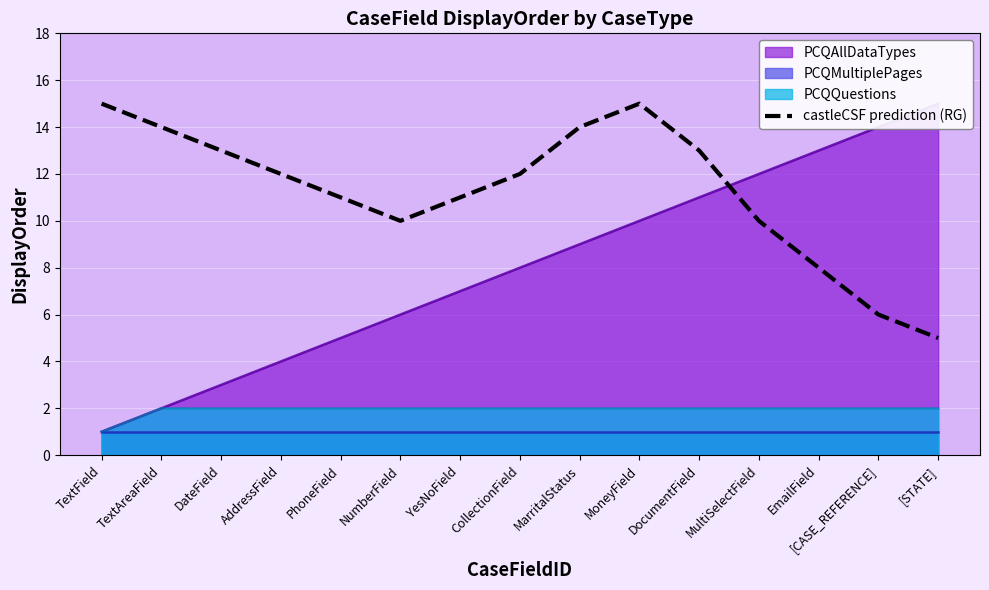

What is the label of the 2nd point from the right?

[CASE_REFERENCE]